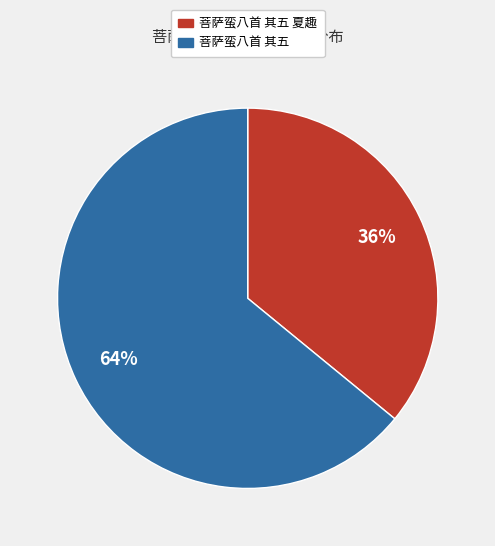

Do 菩萨蛮八首 其五 and 菩萨蛮八首 其五 夏趣 together represent more than half of the pie?

Yes